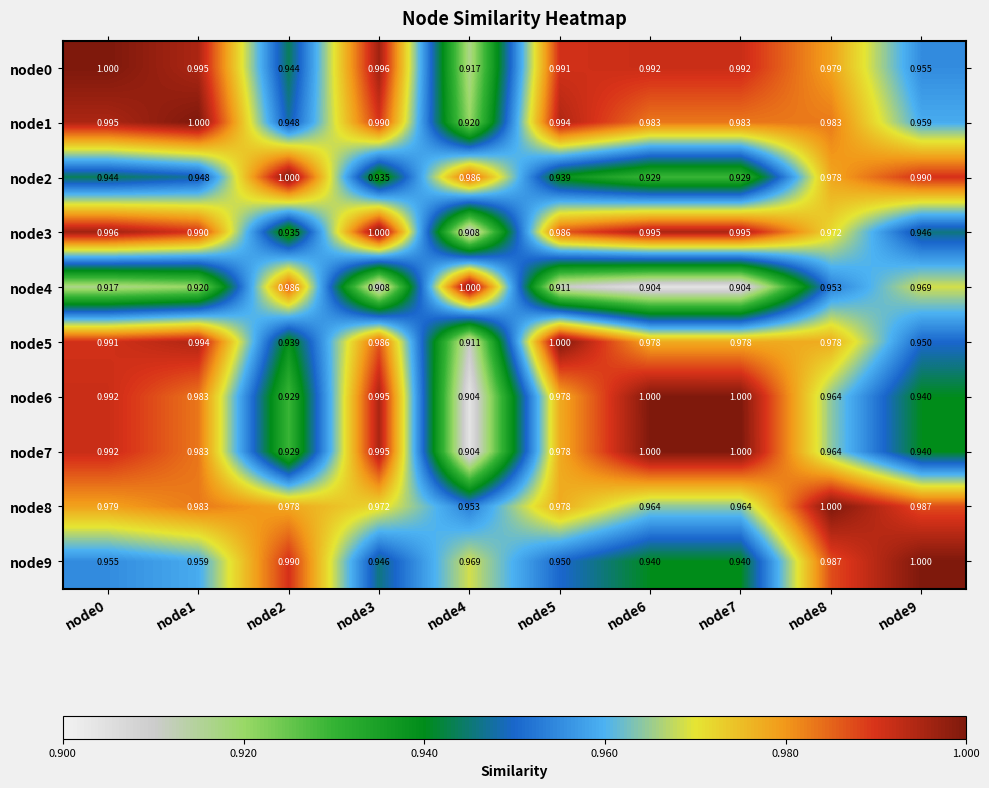

Is the value of node9 at node3 greater than the value of node0 at node4?

Yes